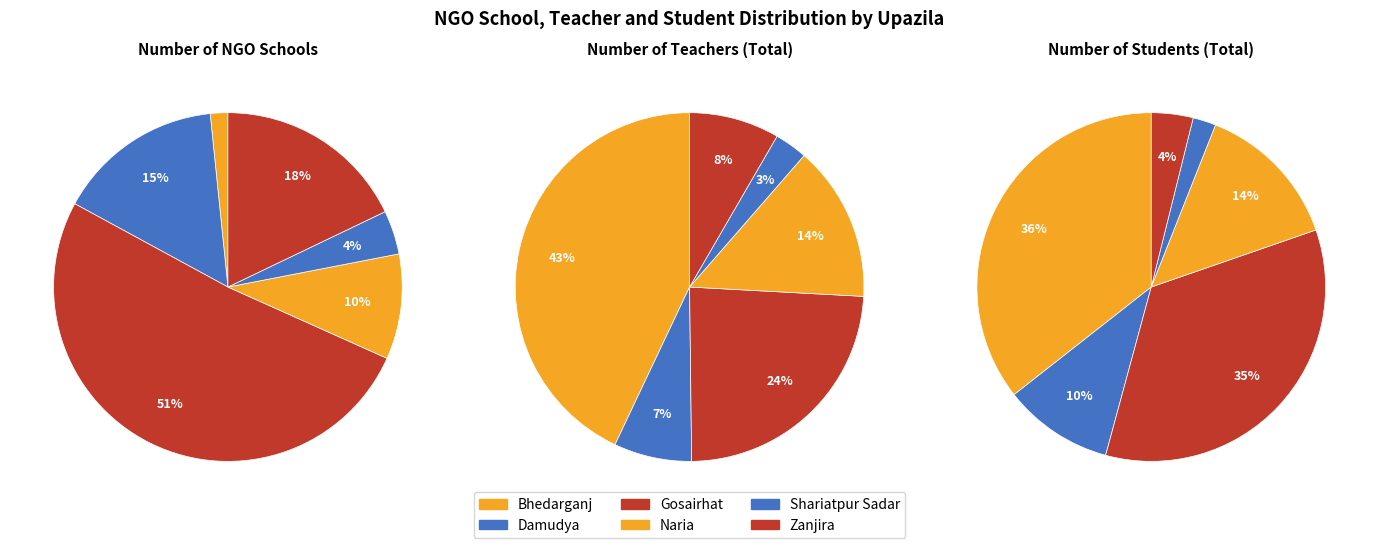

Which slice is the largest?

Bhedarganj